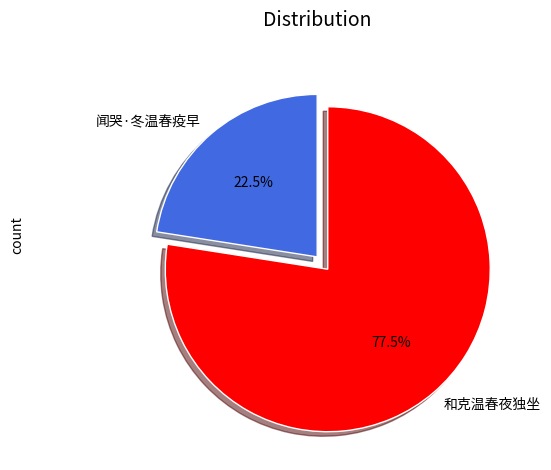

To the nearest percent, what is the average slice percentage?

50%